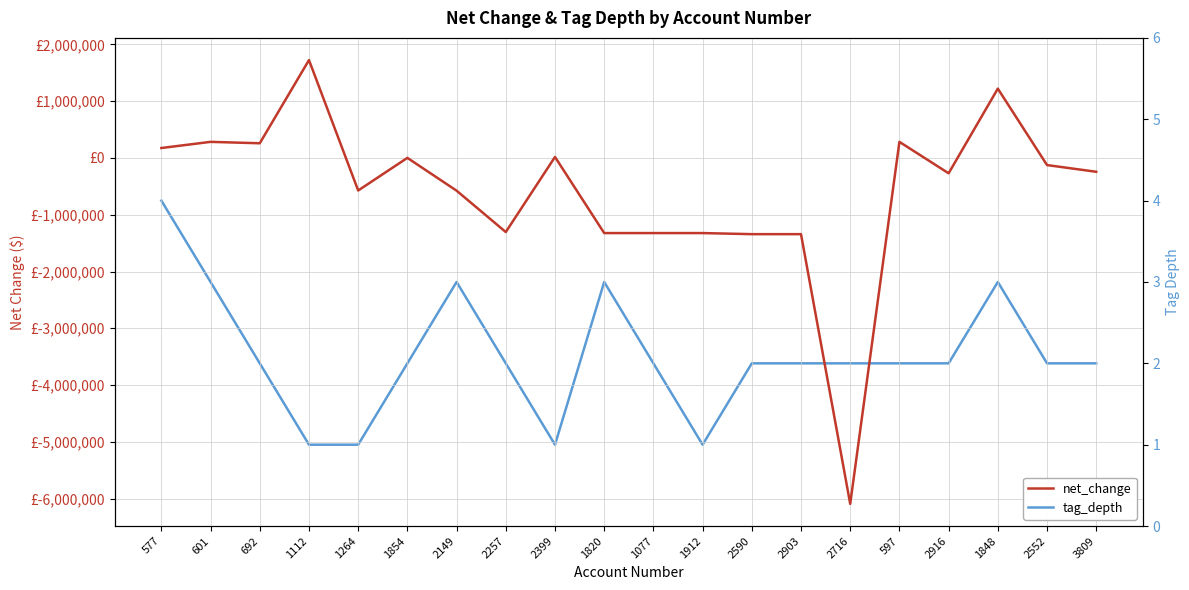

At which category does net_change reach its first local peak?

601